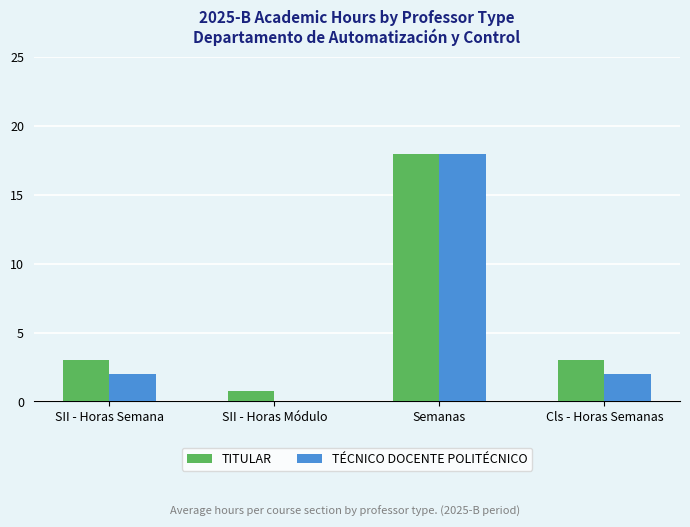

Reading right to left, extract all data points from this chart.

TITULAR: Cls - Horas Semanas=3.0	Semanas=18.0	SII - Horas Módulo=0.8	SII - Horas Semana=3.0
TÉCNICO DOCENTE POLITÉCNICO: Cls - Horas Semanas=2.0	Semanas=18.0	SII - Horas Módulo=0.0	SII - Horas Semana=2.0